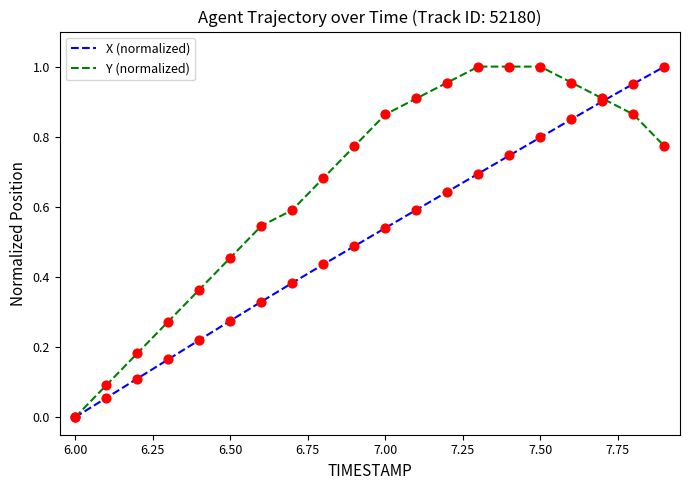

What are all the series names shown in the legend?

X (normalized), Y (normalized)